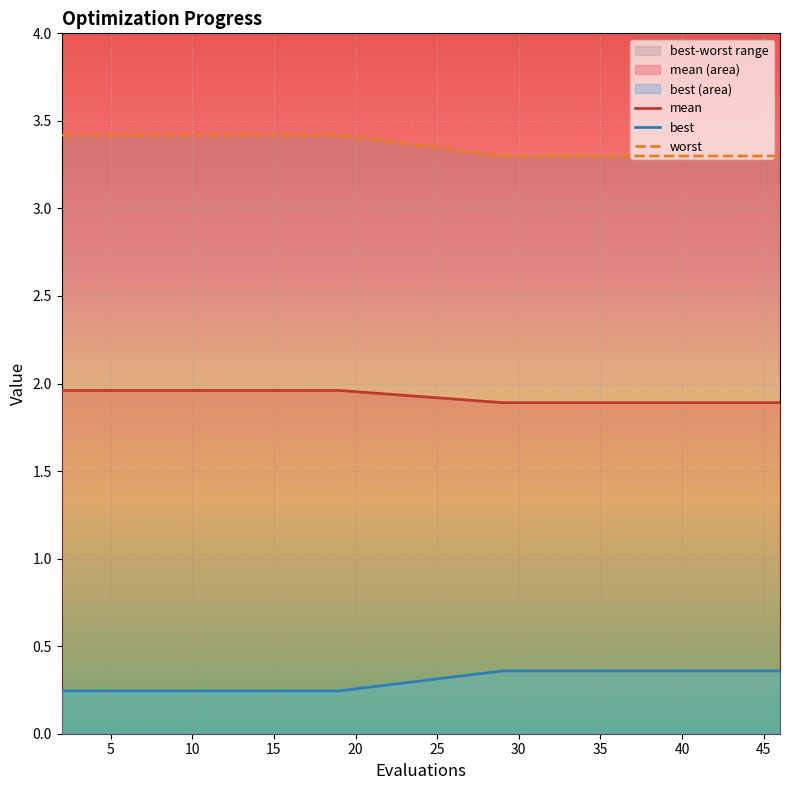

The value of best at 30 is 0.3. True or false?

False